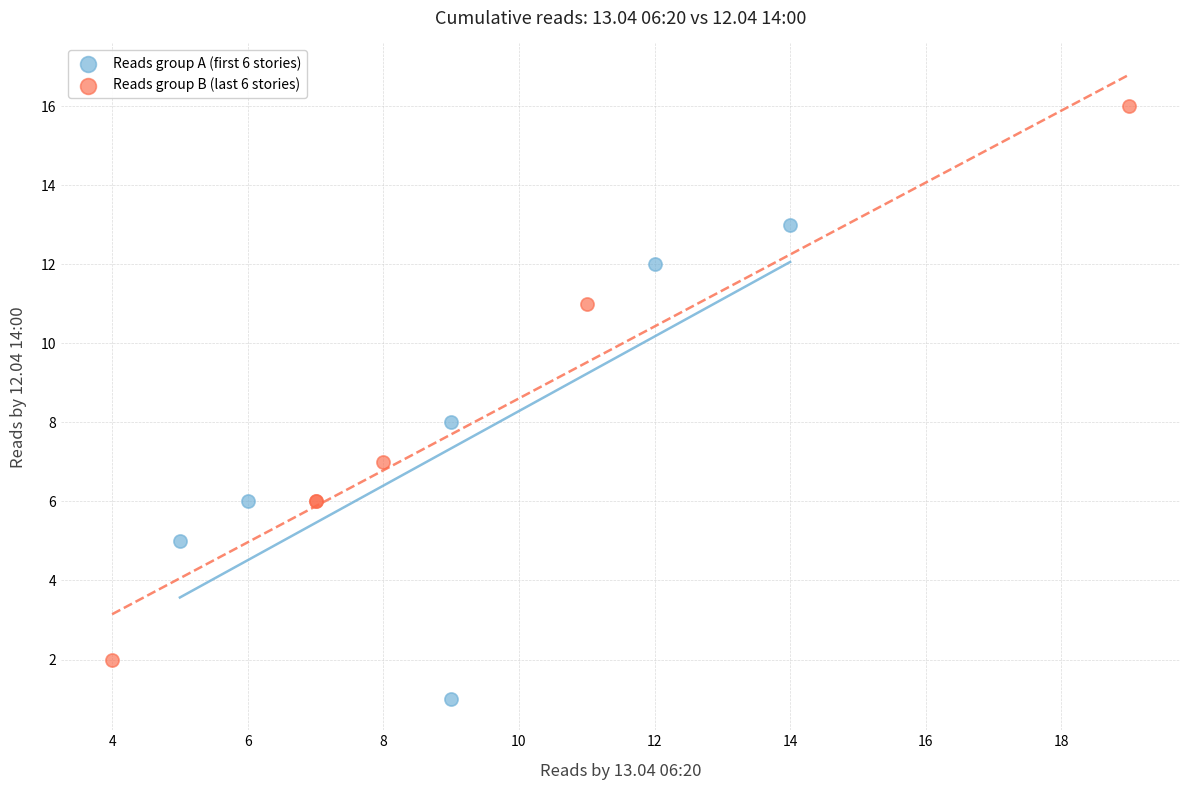

Which series contains the highest Y value?

Reads group B (last 6 stories)